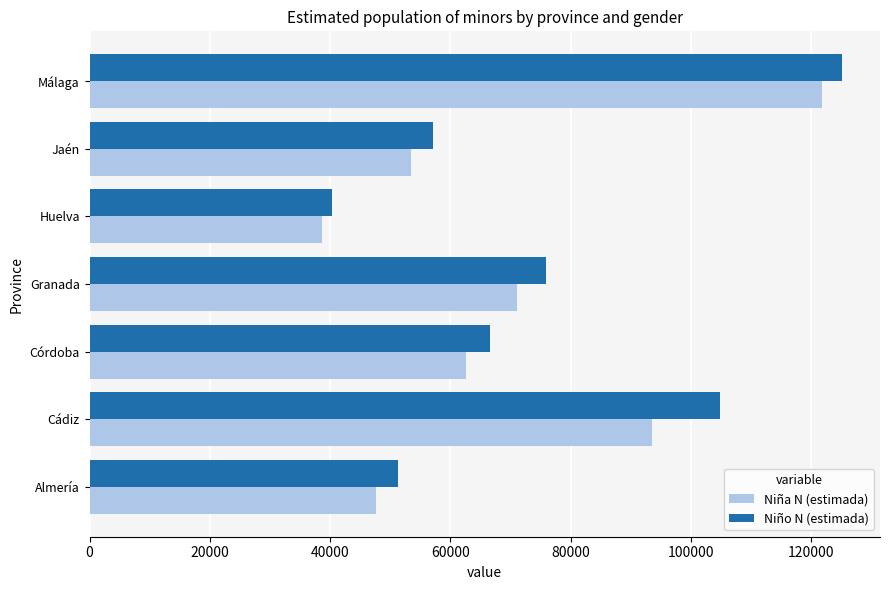

How many data points in Niña N (estimada) are less than 62664?

3